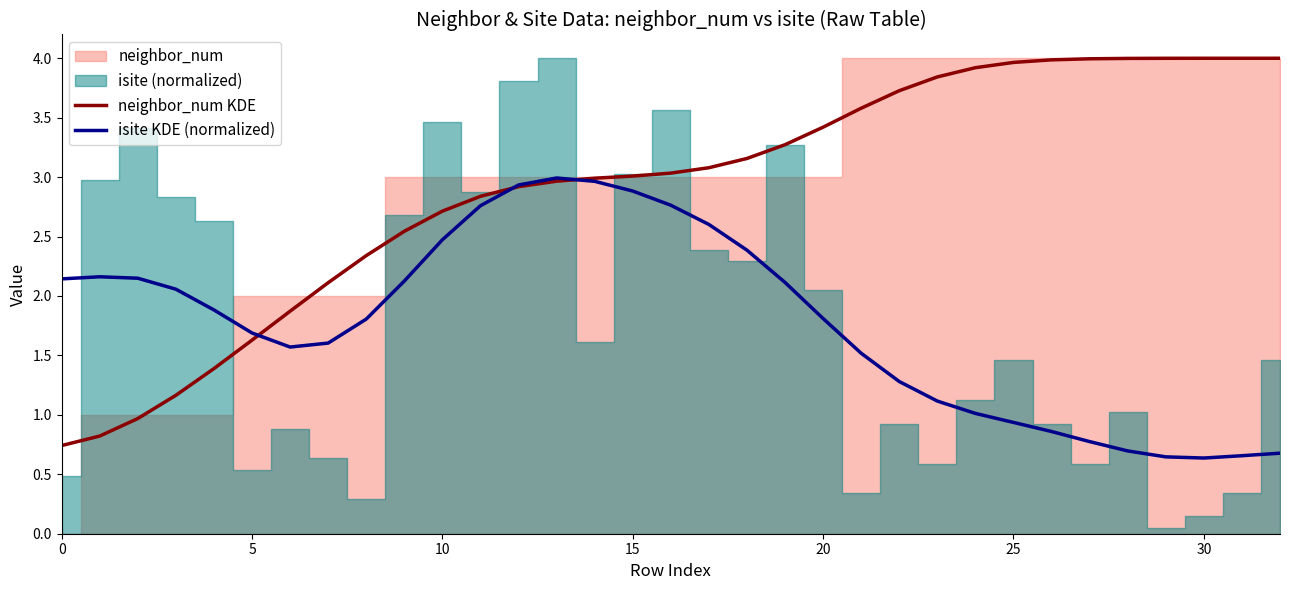

What is the difference between the maximum and minimum values in the isite KDE (normalized) series?

2.4